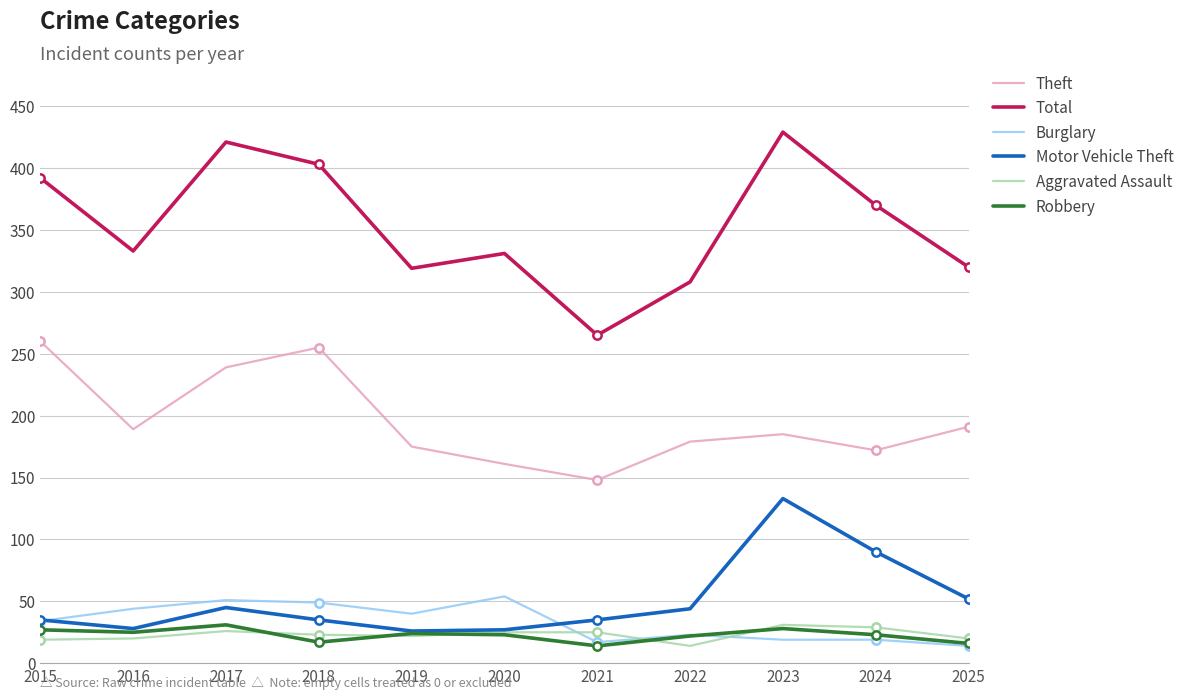

Between 2021 and 2018, which is larger?

2018